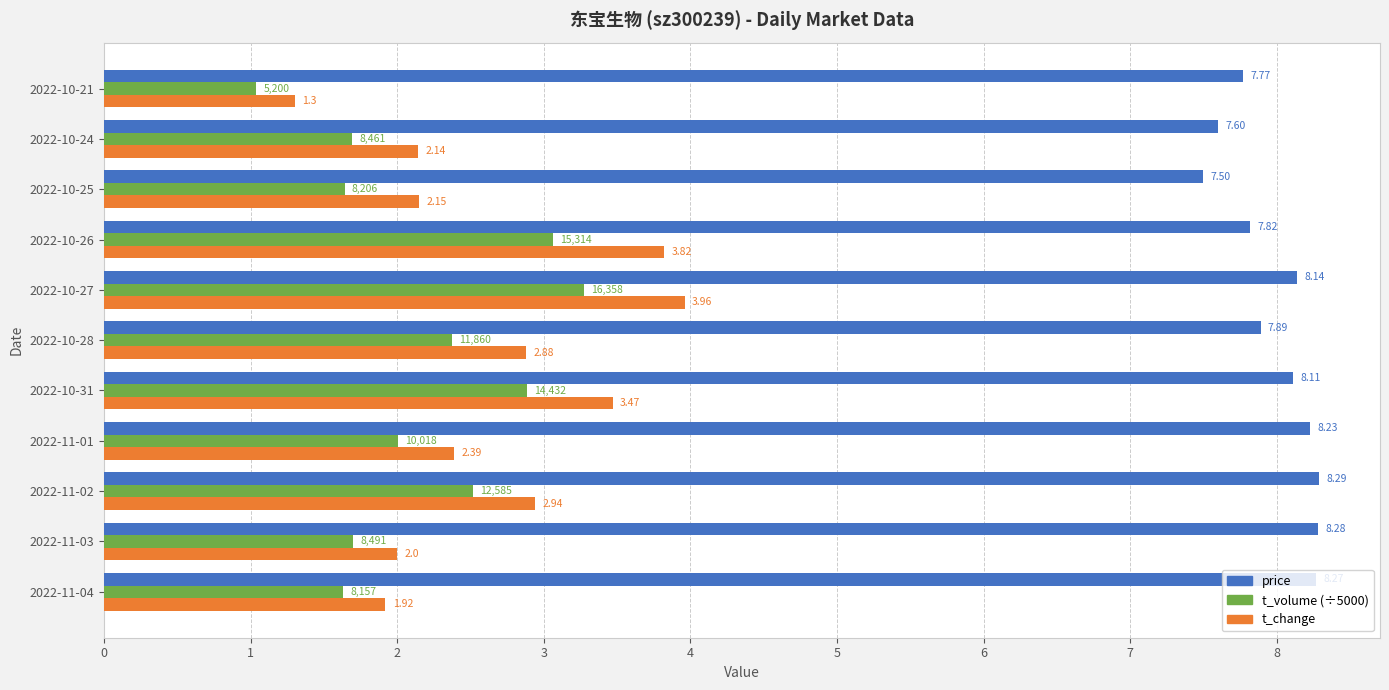

What is the difference between the maximum and minimum values in the t_volume (÷5000) series?

2.2